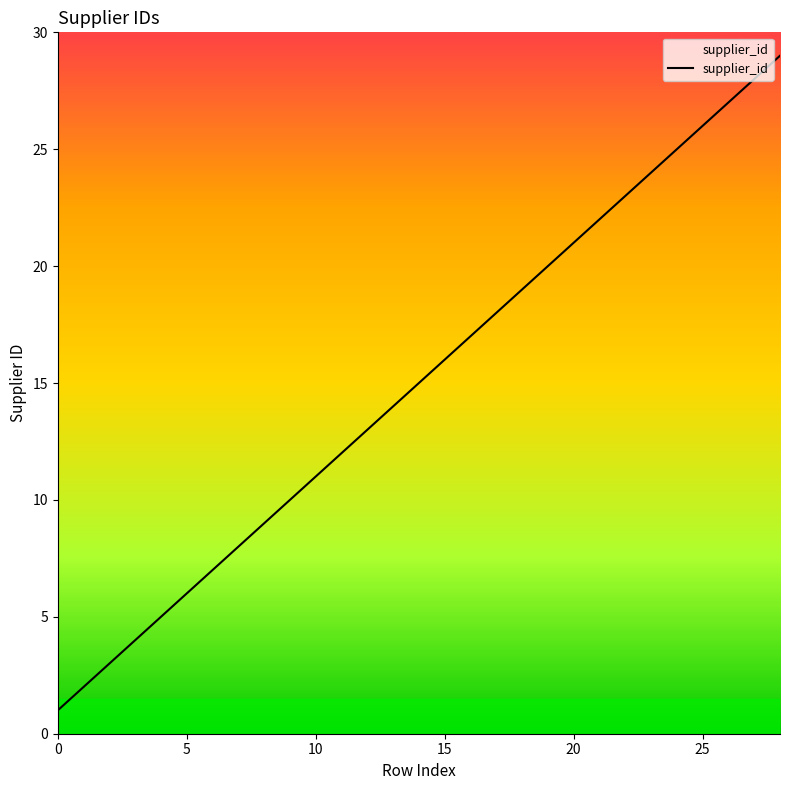

What is the greatest value displayed?

29